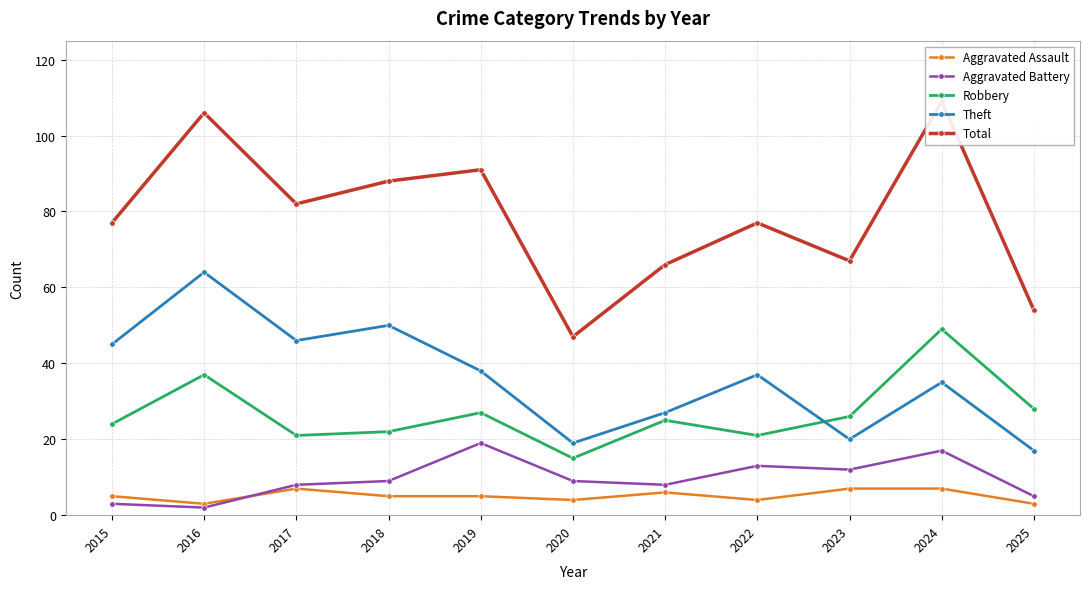

What is the value of the Robbery point at the 6th from the left?

15